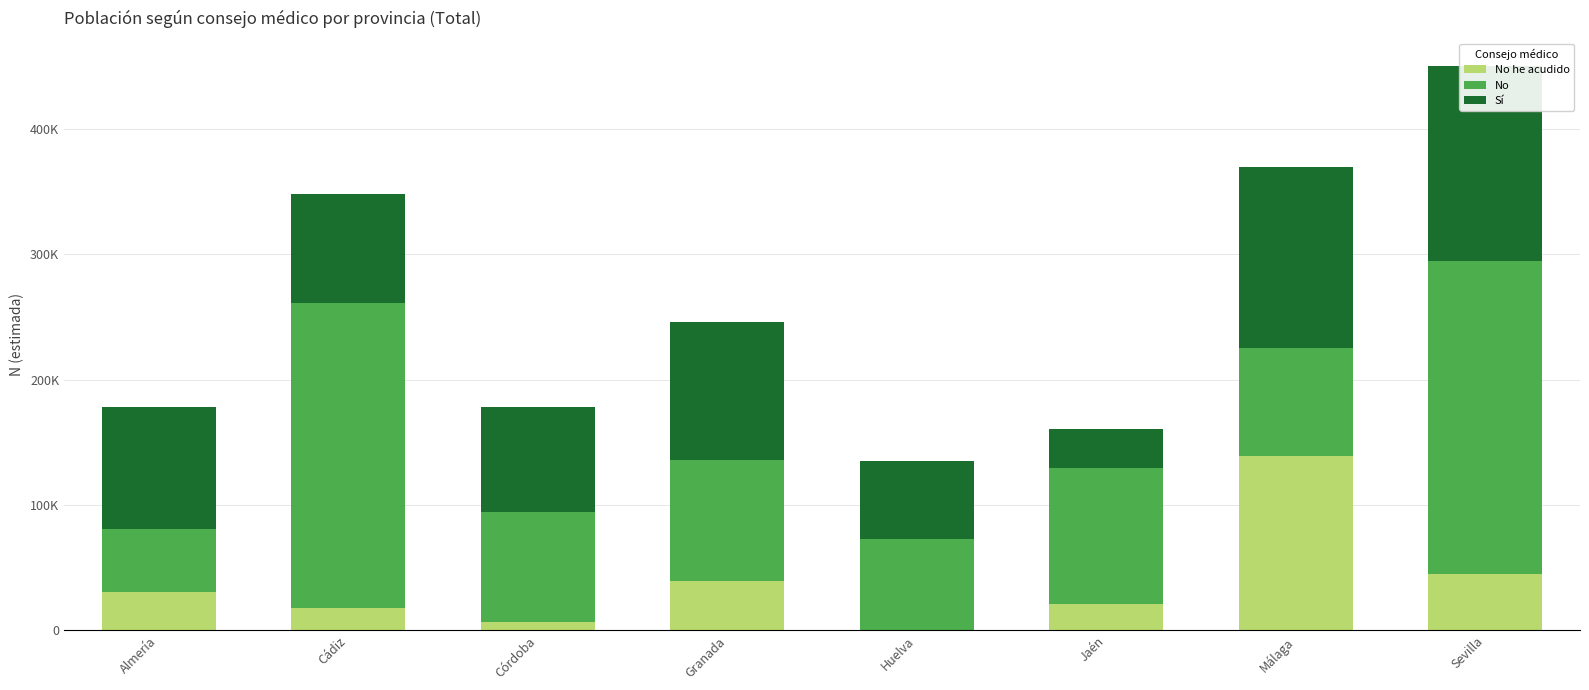

What is the difference between the maximum and minimum values in the No series?

199566